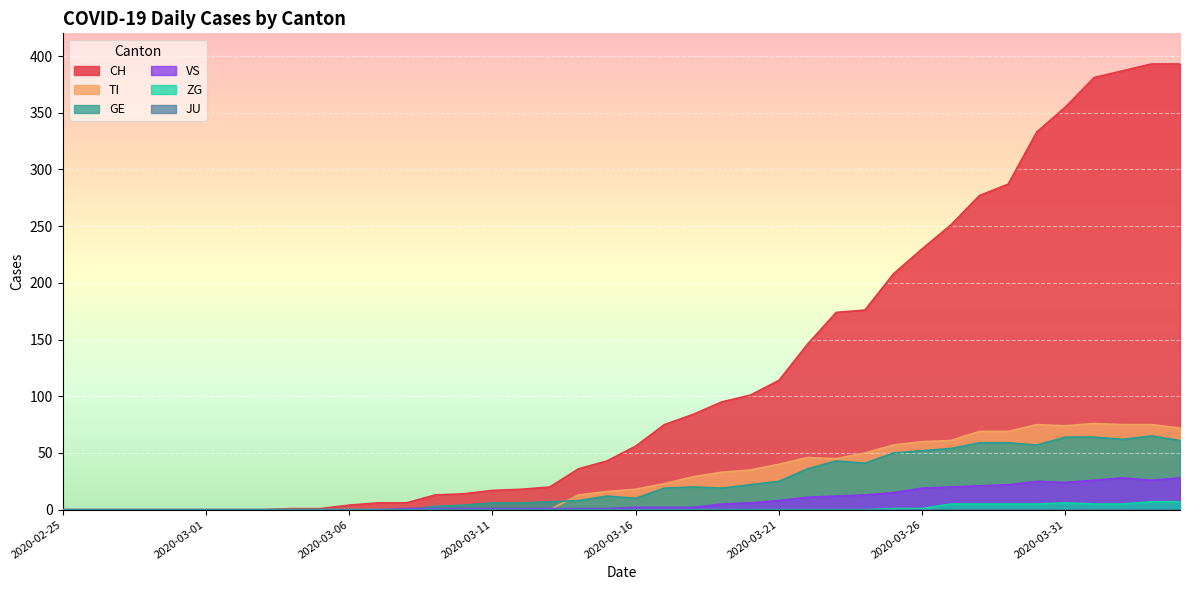

What is the label of the 31st point from the left?

2020-03-26